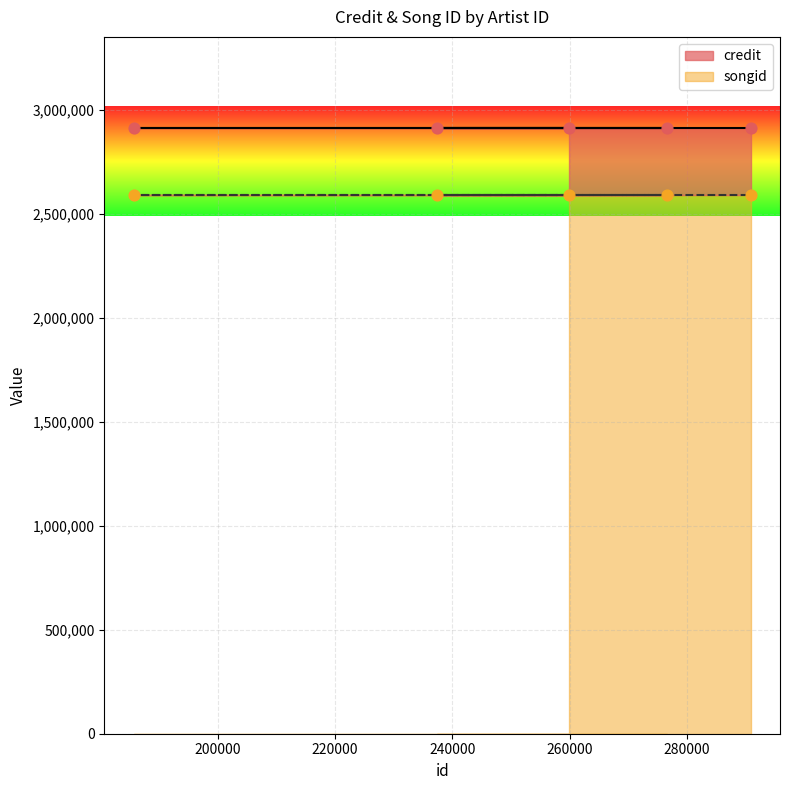

At how many categories does at least one series exceed 2909288?

5